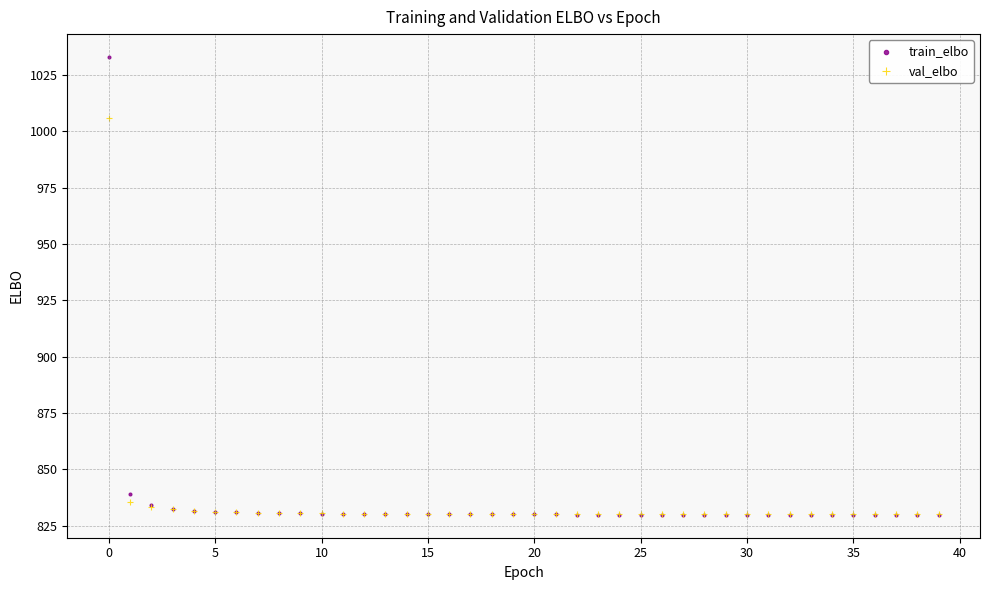

Which series has the widest spread of Y values?

train_elbo